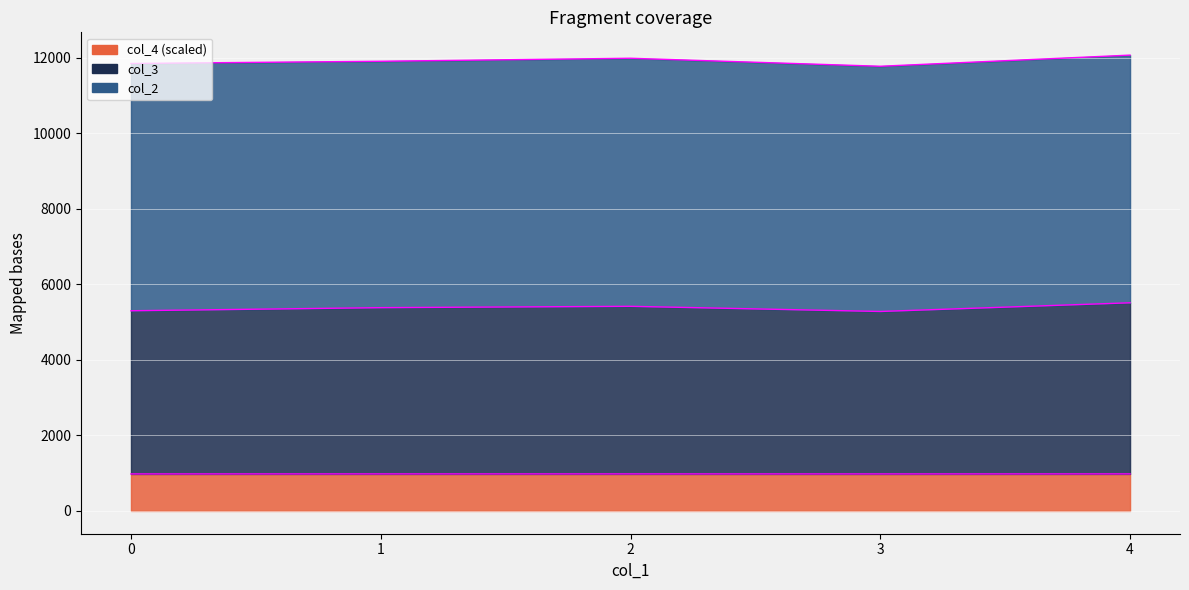

Is it true that col_4 (scaled) equals 980.0 at 0?

True